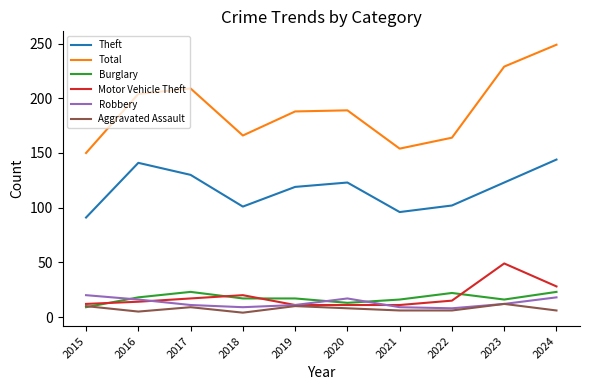

What is the total value across all series at 2015?

292